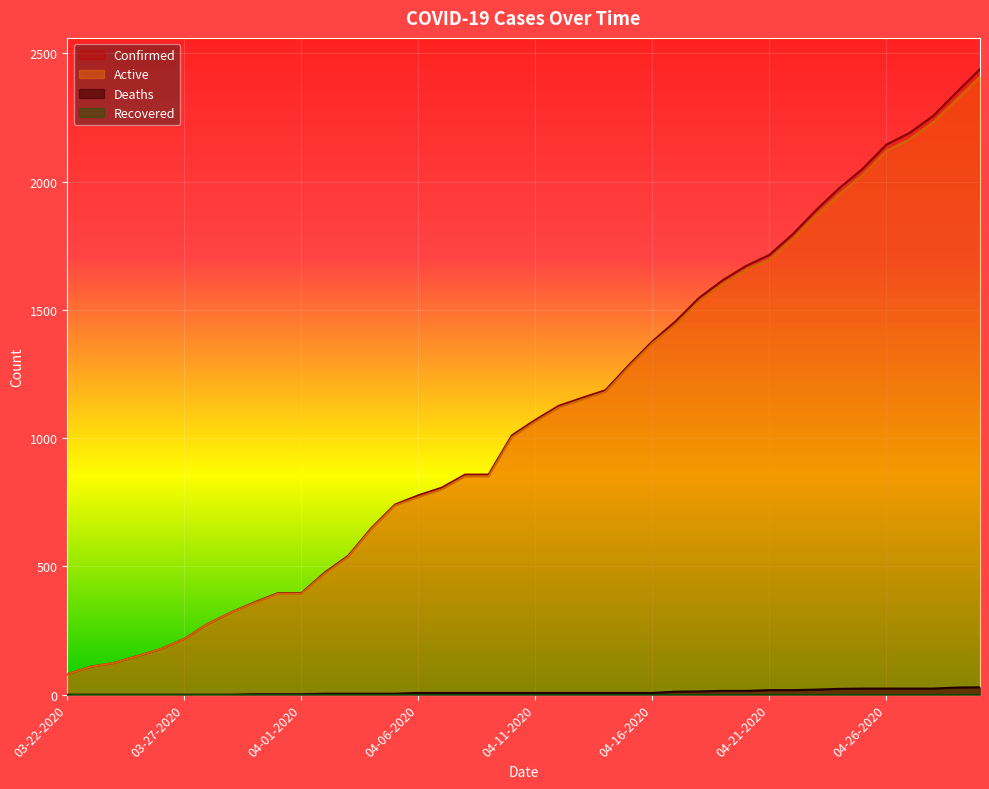

True or false: Deaths and Confirmed intersect in this chart.

False